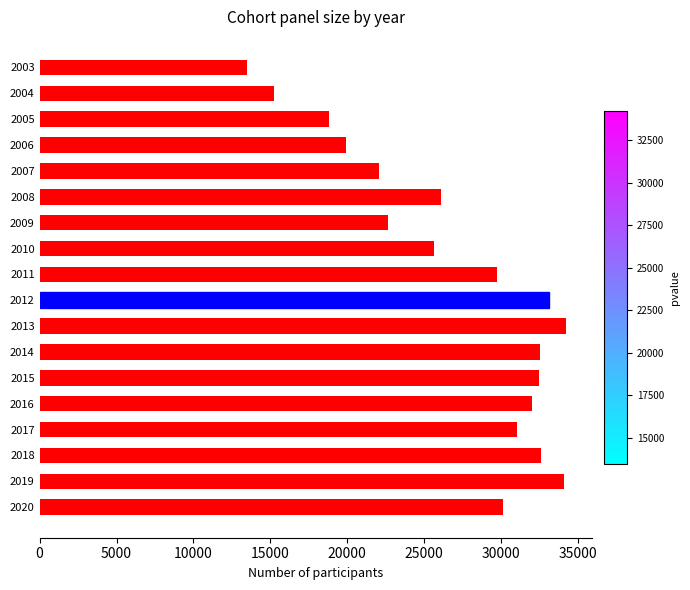

The chart shows a value of 18821 at 2005. True or false?

True